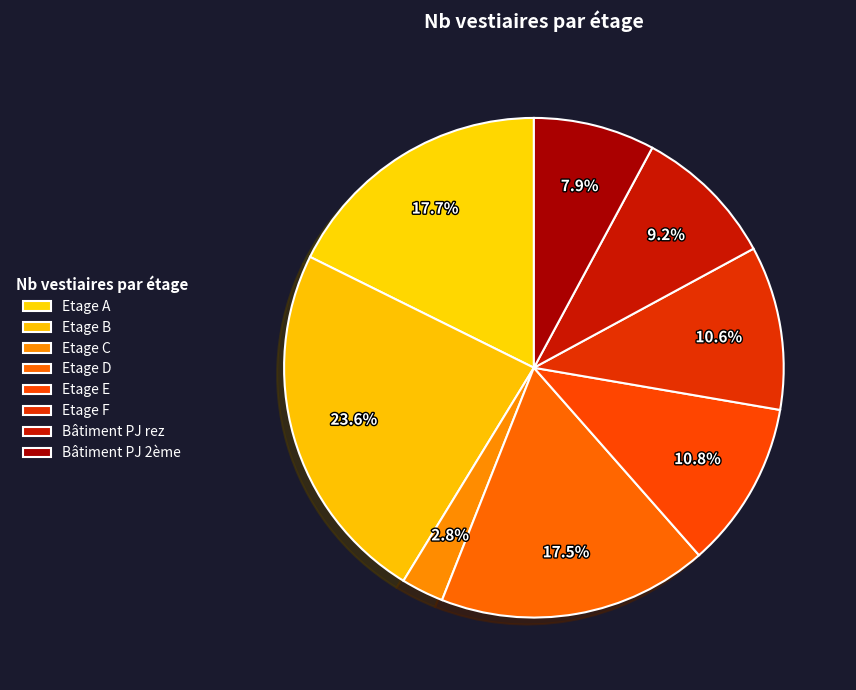

To the nearest percent, what is the difference between the largest and smallest slice percentages?

21%